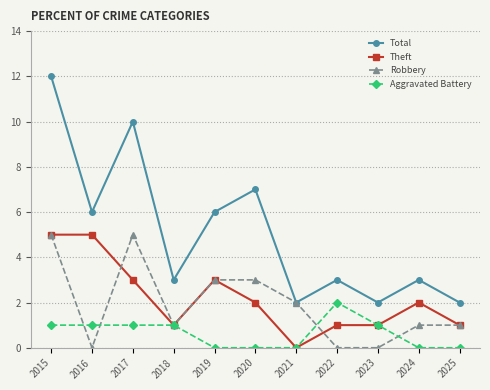

True or false: Aggravated Battery and Total intersect in this chart.

False